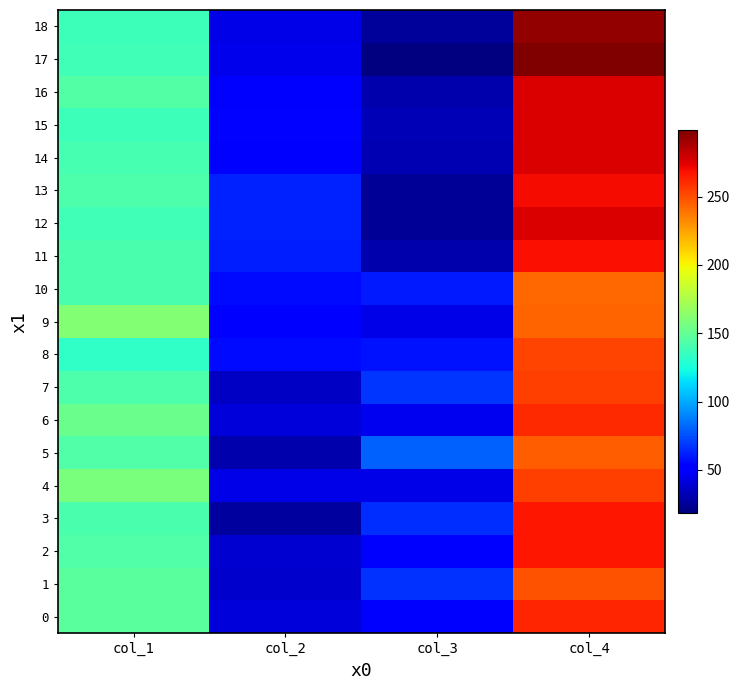

What is the maximum value shown in the chart?

299